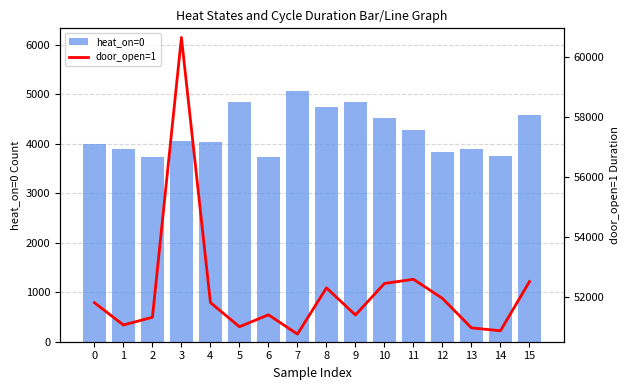

Rank the series at 7 from highest to lowest value.

door_open=1, heat_on=0